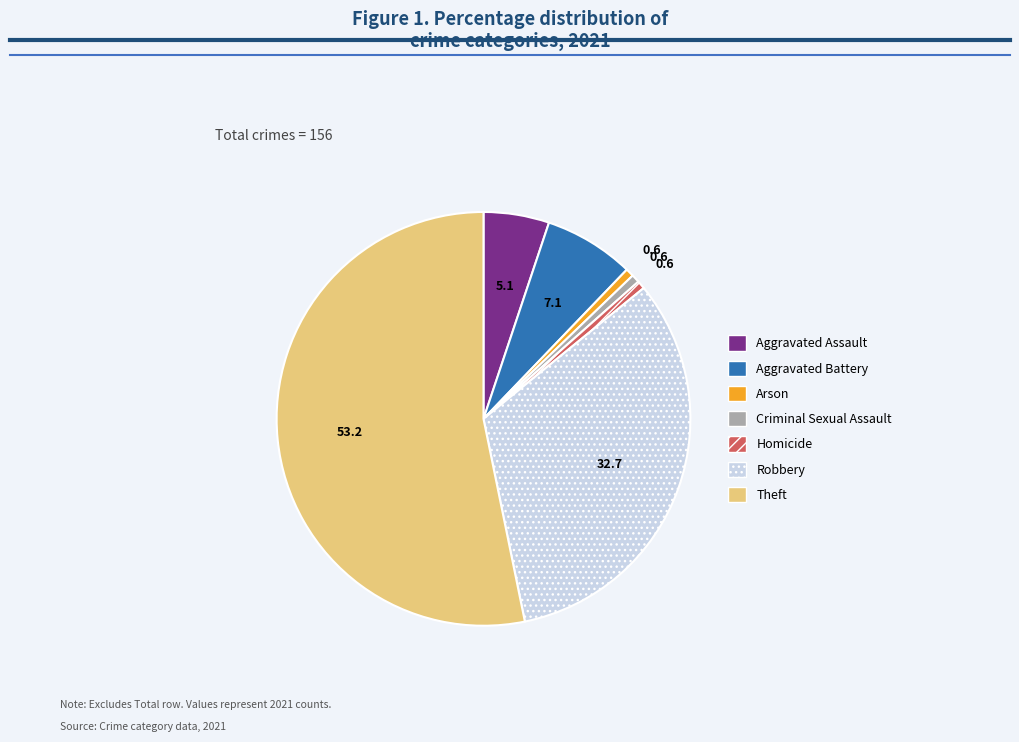

How many slices are in this pie chart?

7